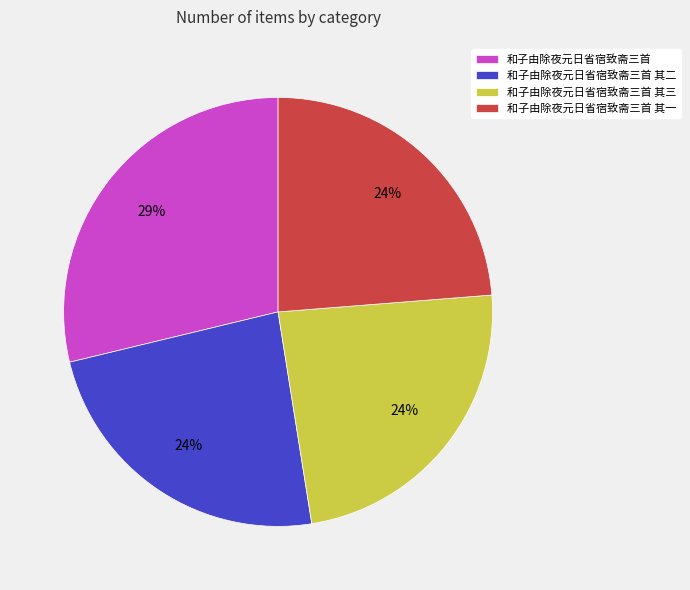

Combined, do 和子由除夜元日省宿致斋三首 and 和子由除夜元日省宿致斋三首 其三 account for over 50%?

Yes